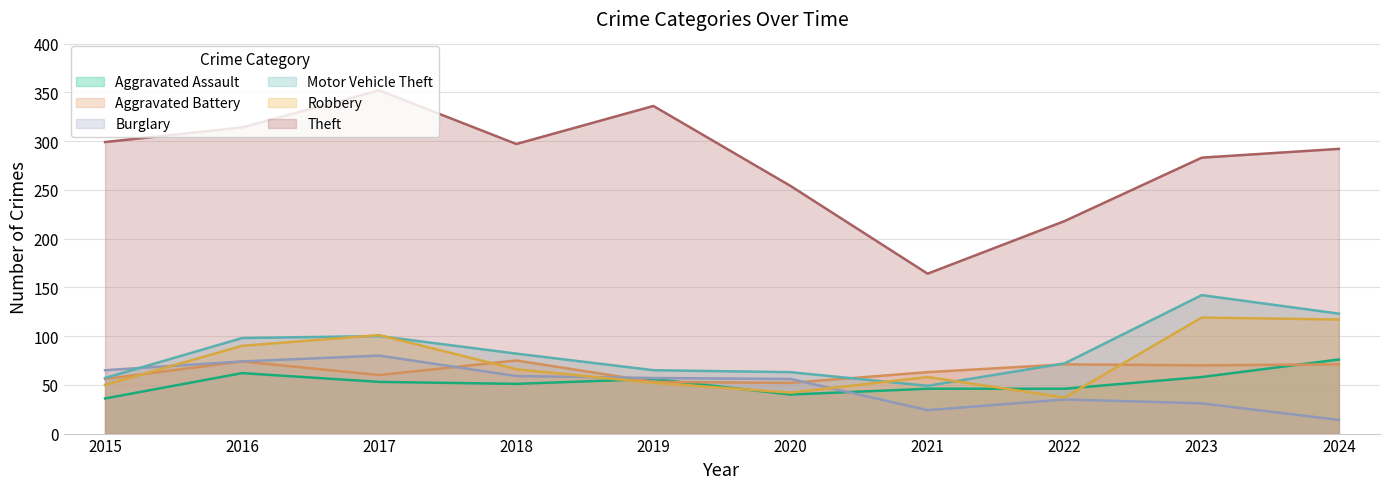

True or false: Motor Vehicle Theft and Robbery cross at least once.

True